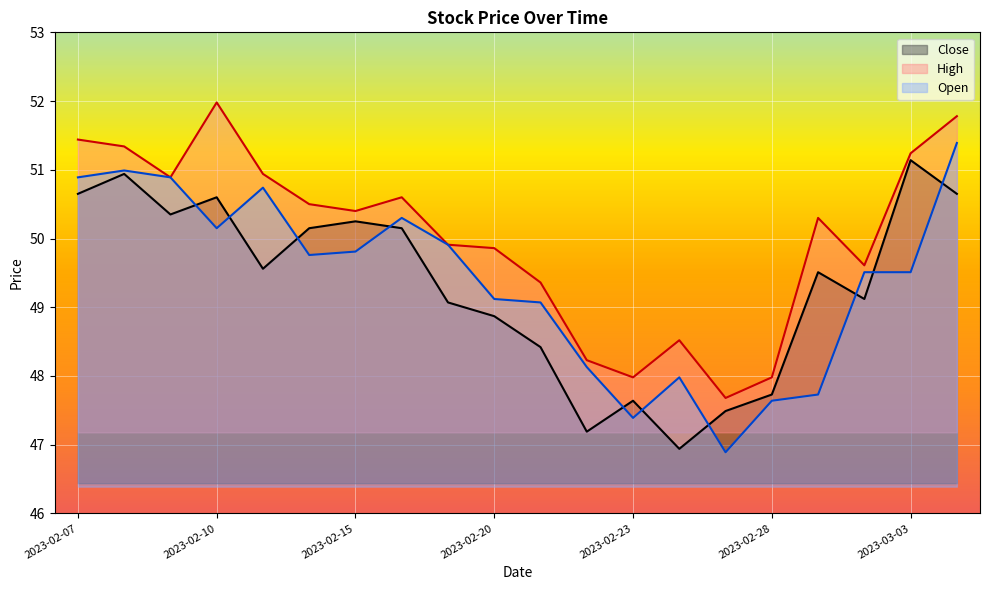

In Open, how many points are lower than both neighbors (excluding endpoints)?

4